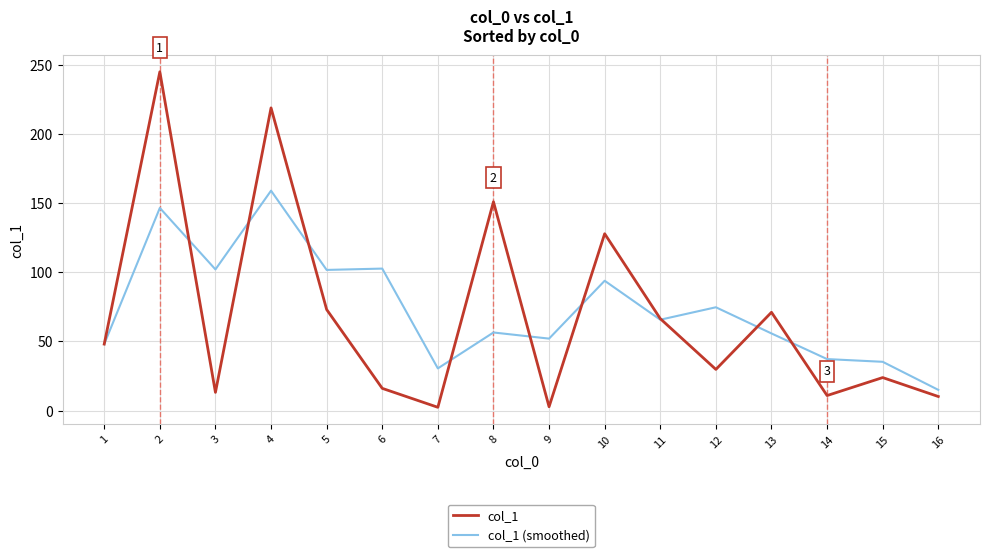

Rank the series at 3 from lowest to highest value.

col_1, col_1 (smoothed)